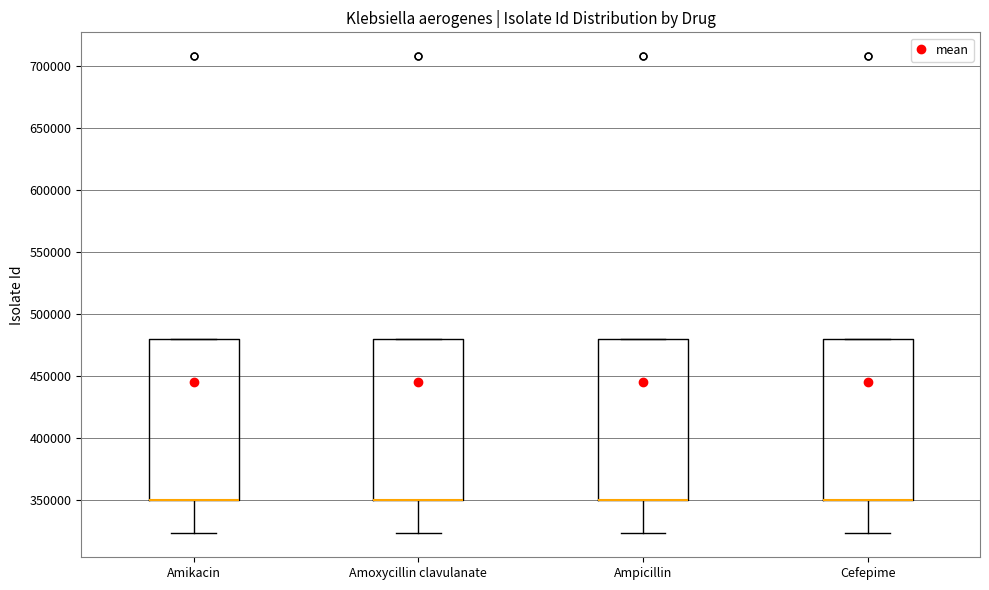

Reading left to right, transcribe this box plot: for each box, give where its median line is, the range the box spans, and where its two whiskers end, as read against the y-axis. The values are not printed on the chart, so give them approximately, as read against the axis.

Amikacin: median 350000 (drawn on the box's lower edge), box 350000 to 480000, whiskers 325000 to 480000
Amoxycillin clavulanate: median 350000 (drawn on the box's lower edge), box 350000 to 480000, whiskers 325000 to 480000
Ampicillin: median 350000 (drawn on the box's lower edge), box 350000 to 480000, whiskers 325000 to 480000
Cefepime: median 350000 (drawn on the box's lower edge), box 350000 to 480000, whiskers 325000 to 480000